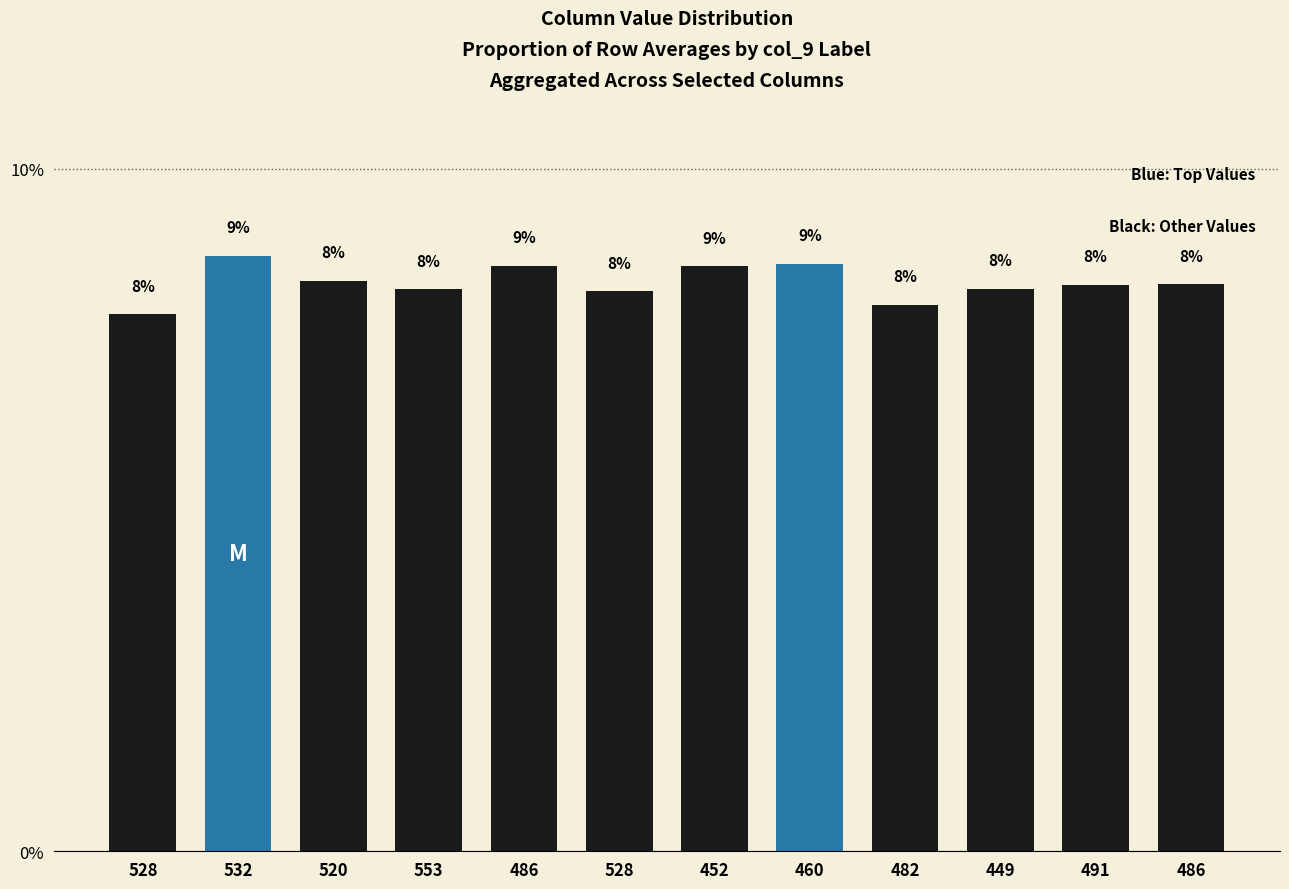

Where is the data nearest to the value 8?

482